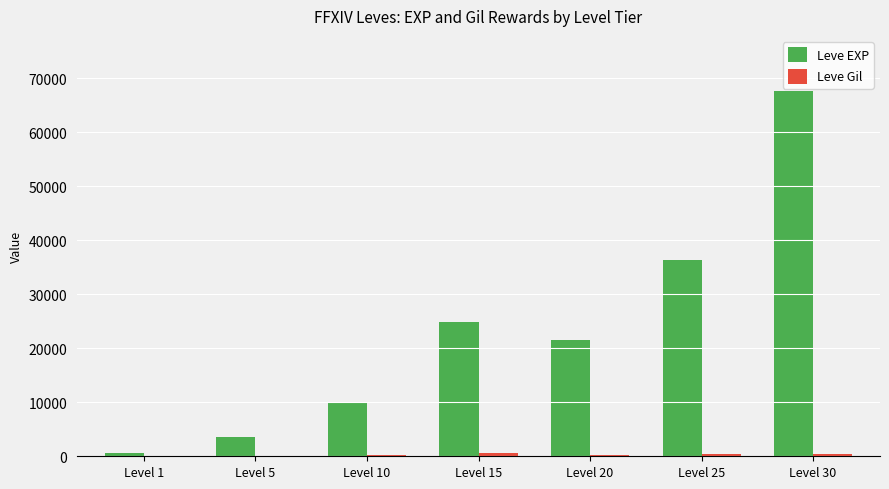

At which label is Leve EXP closest to 34180?

Level 25